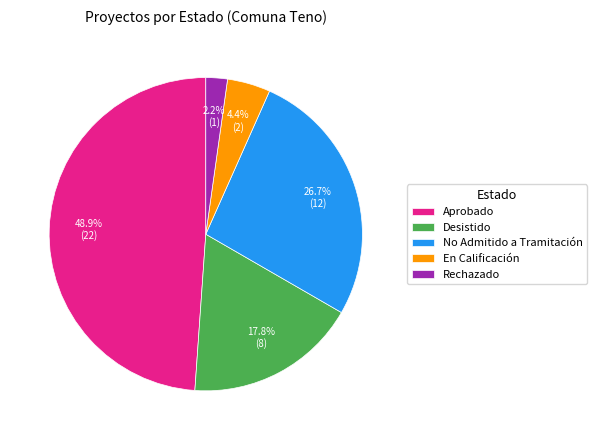

Does Aprobado represent more than half of the total?

No